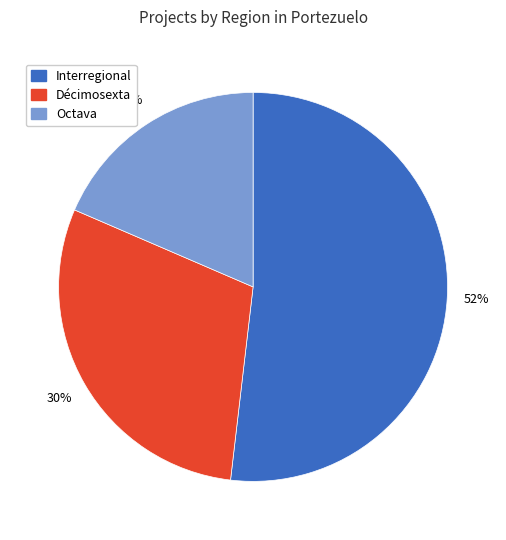

Does any single category account for the majority?

Yes